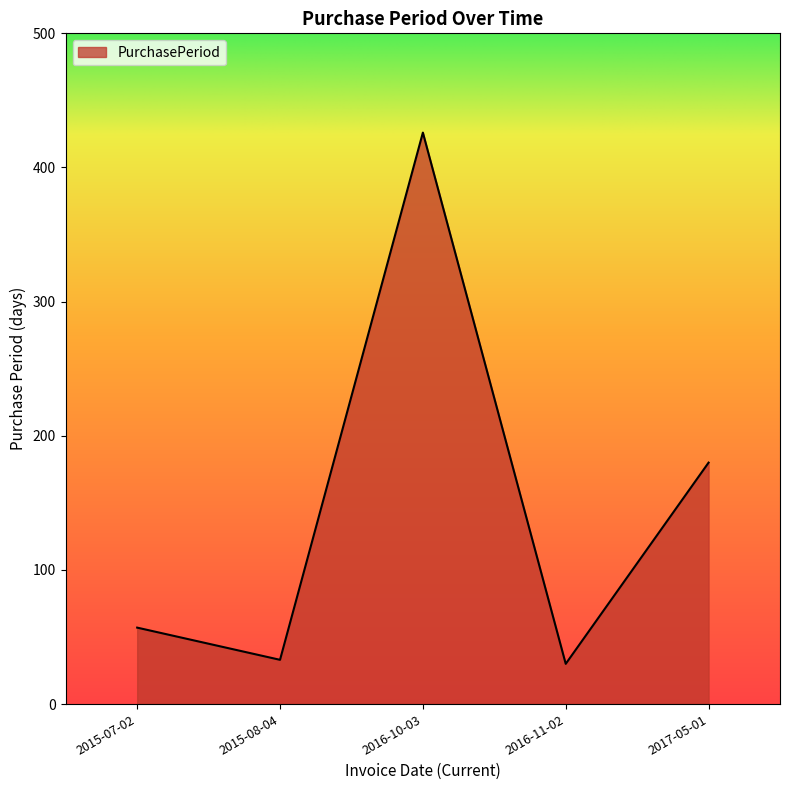

What is the ratio of the value at 2015-07-02 to the value at 2015-08-04?

1.7